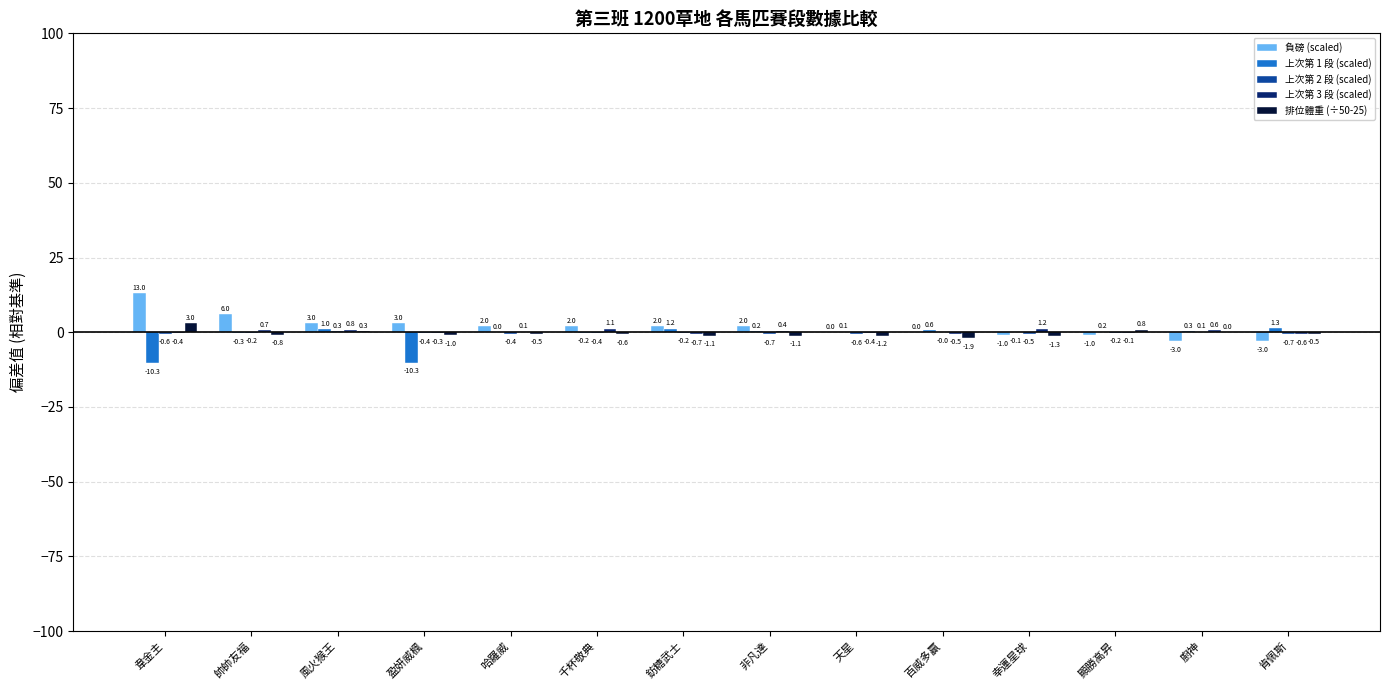

What is the sum of the 負磅 (scaled) values at 廚神 and 天星?

-3.0